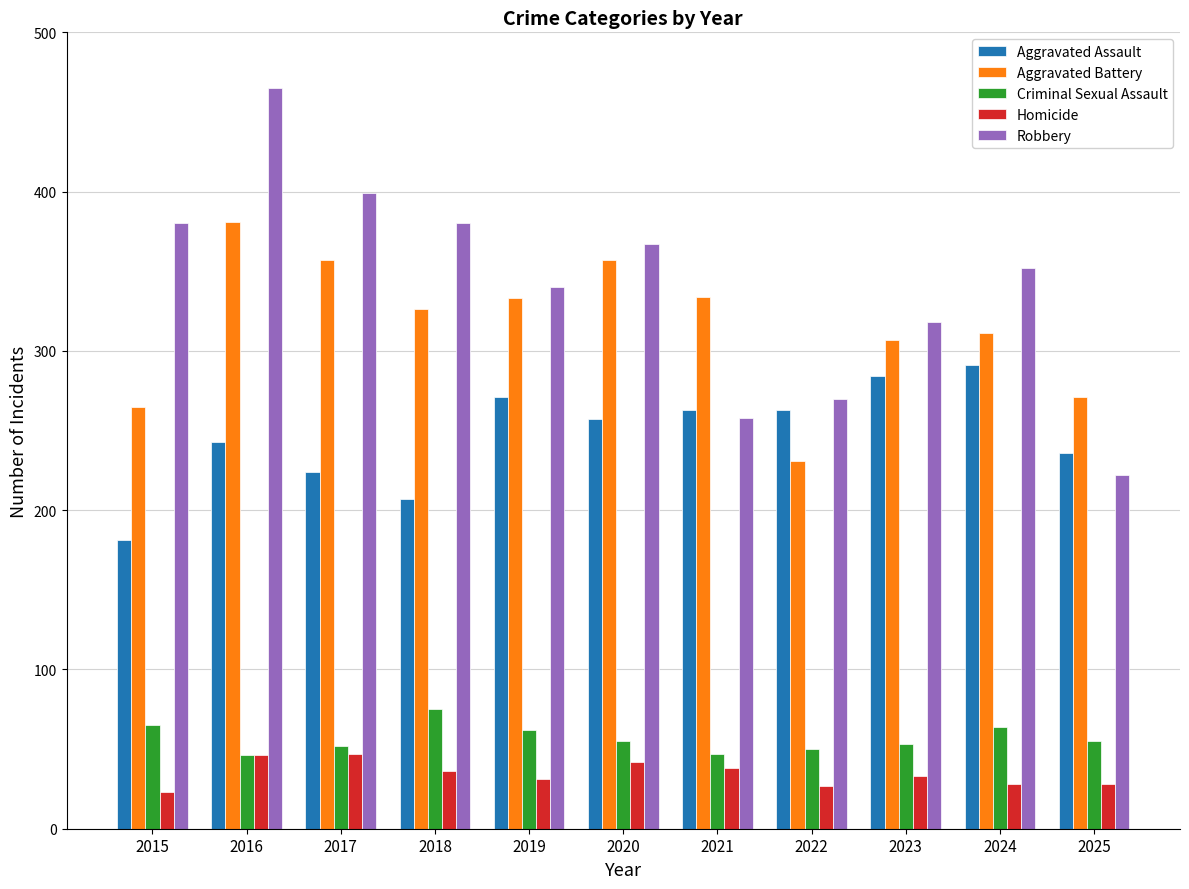

Which series has the largest total across all categories?

Robbery